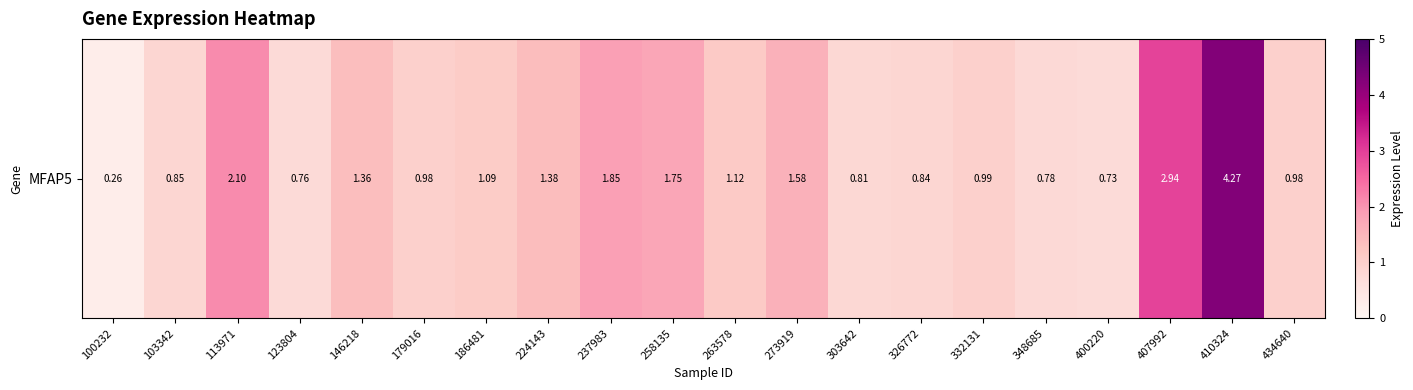

Reading left to right, what are all the values shown in this chart?

100232=0.3	103342=0.8	113971=2.1	123804=0.8	146218=1.4	179016=1.0	186481=1.1	224143=1.4	237983=1.9	258135=1.8	263578=1.1	273919=1.6	303642=0.8	326772=0.8	332131=1.0	348685=0.8	400220=0.7	407992=2.9	410324=4.3	434640=1.0